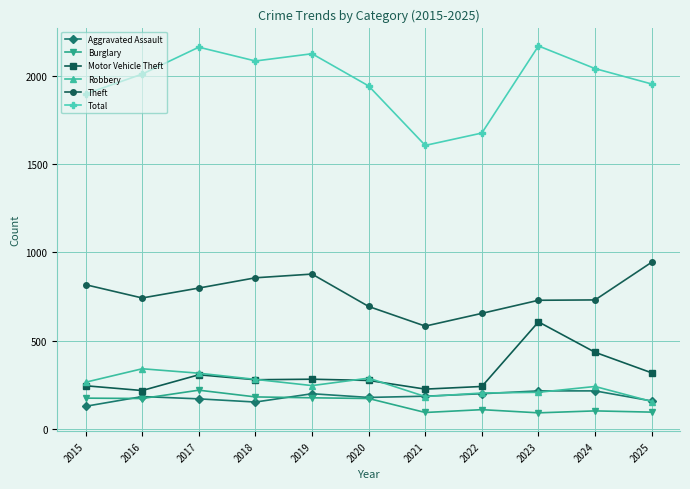

Is the value of Motor Vehicle Theft at 2020 greater than the value of Aggravated Assault at 2024?

Yes